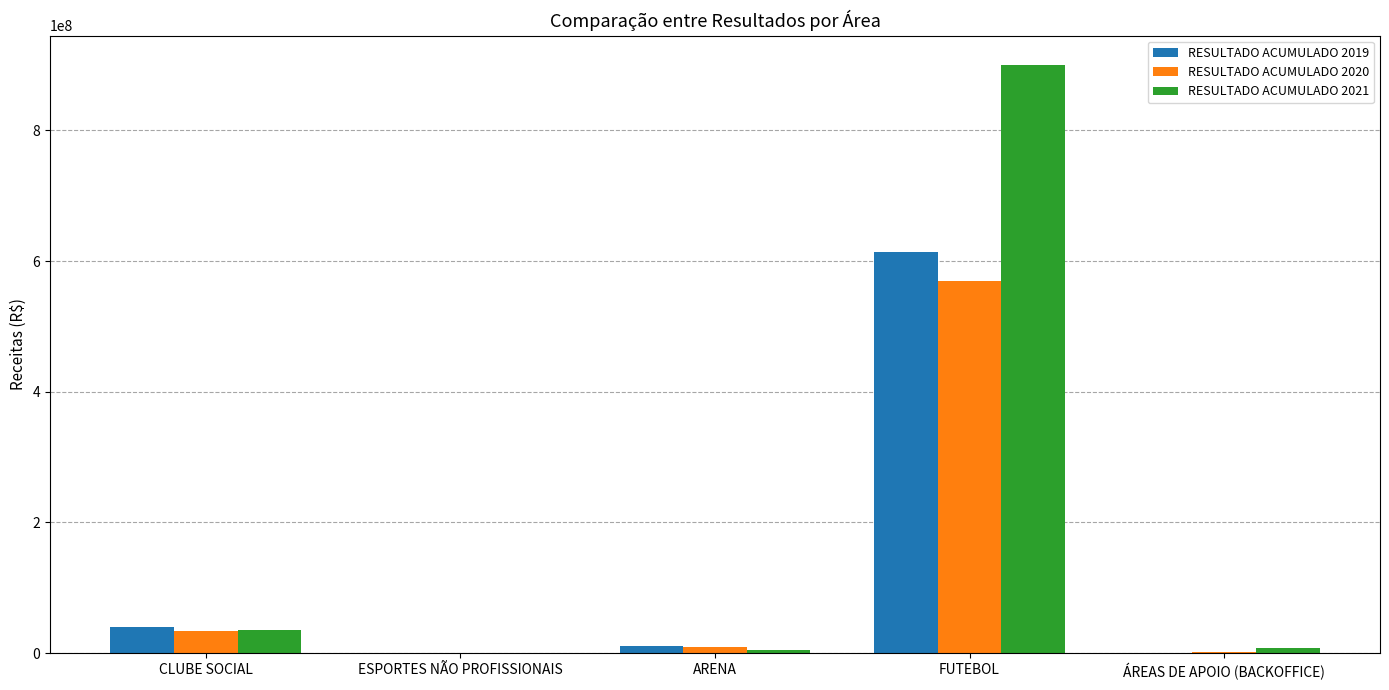

Where does the RESULTADO ACUMULADO 2019 series first go above 11381949?

CLUBE SOCIAL